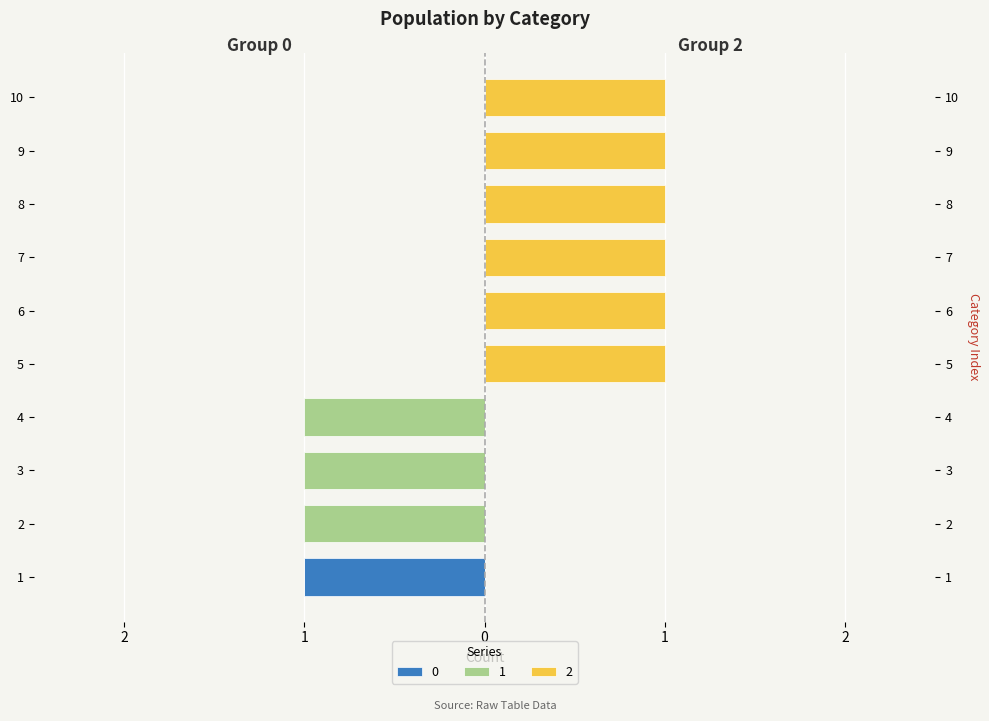

Reading right to left, transcribe all the data shown in this chart.

0: 0	0	0	0	0	0	0	0	0	-1
1: 0	0	0	0	0	0	-1	-1	-1	0
2: 1	1	1	1	1	1	0	0	0	0